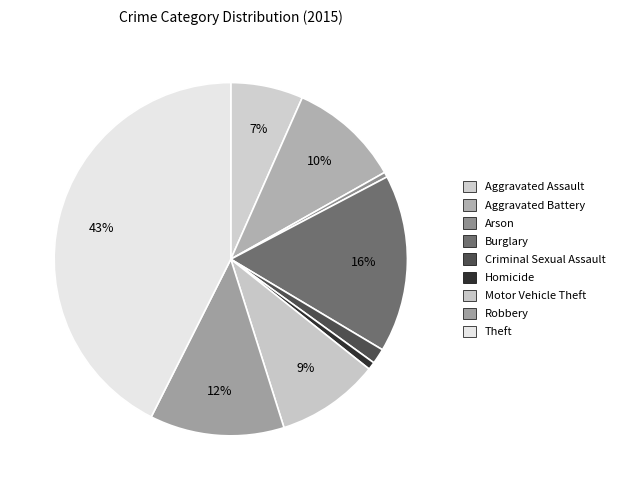

To the nearest percent, what percentage of the pie is Homicide?

1%